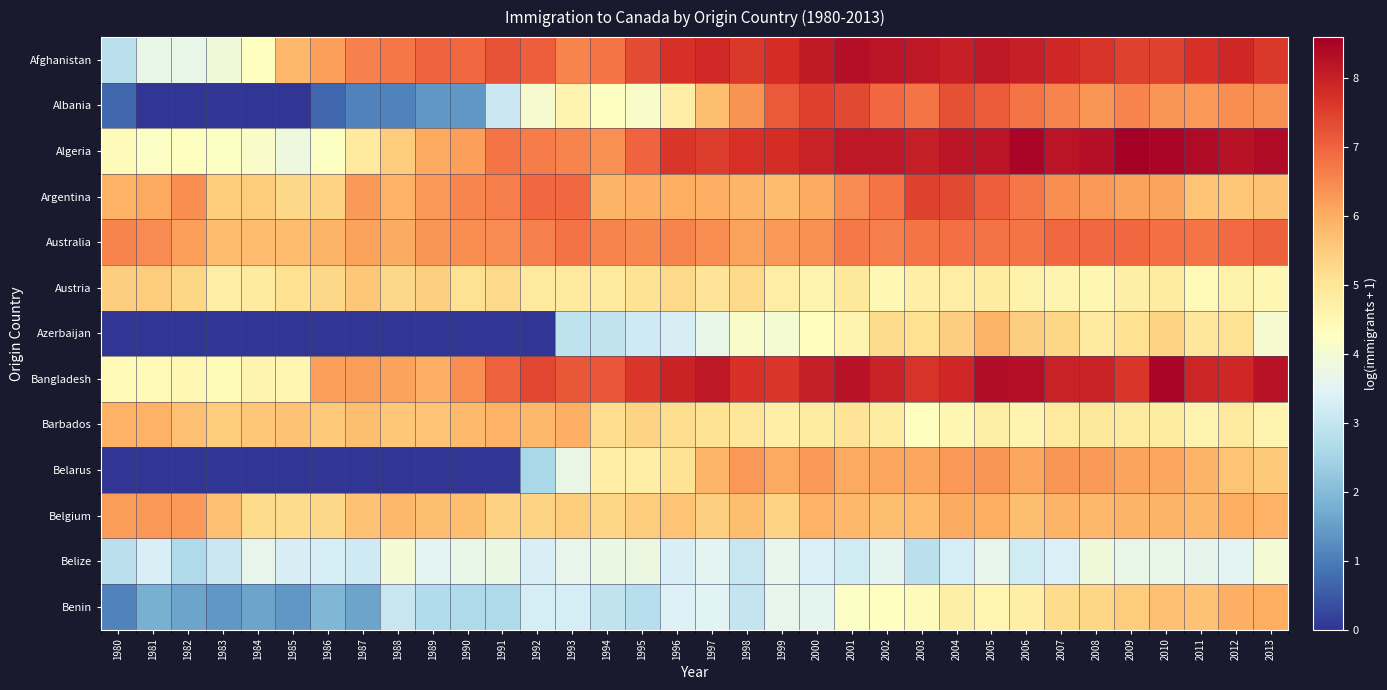

What is the total value across all series at 2009?

79.2